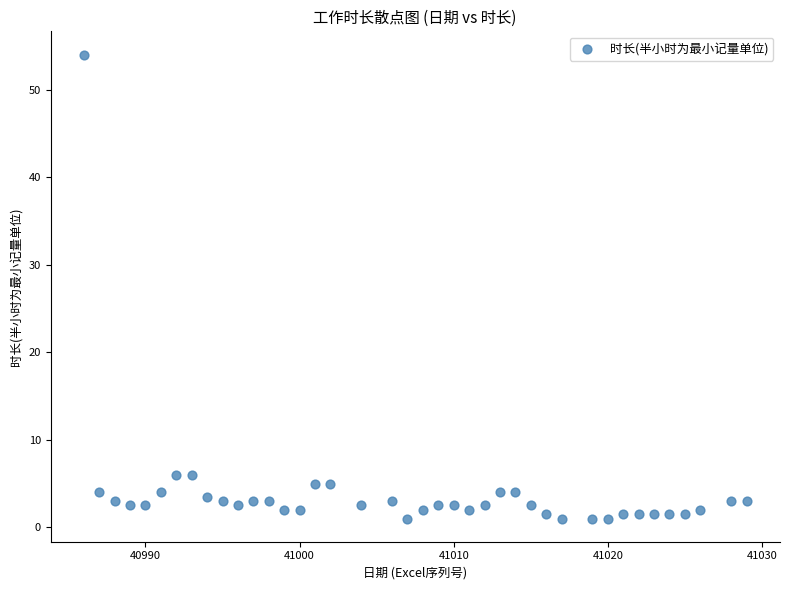

What is the range of X values (max minus min)?

43.0